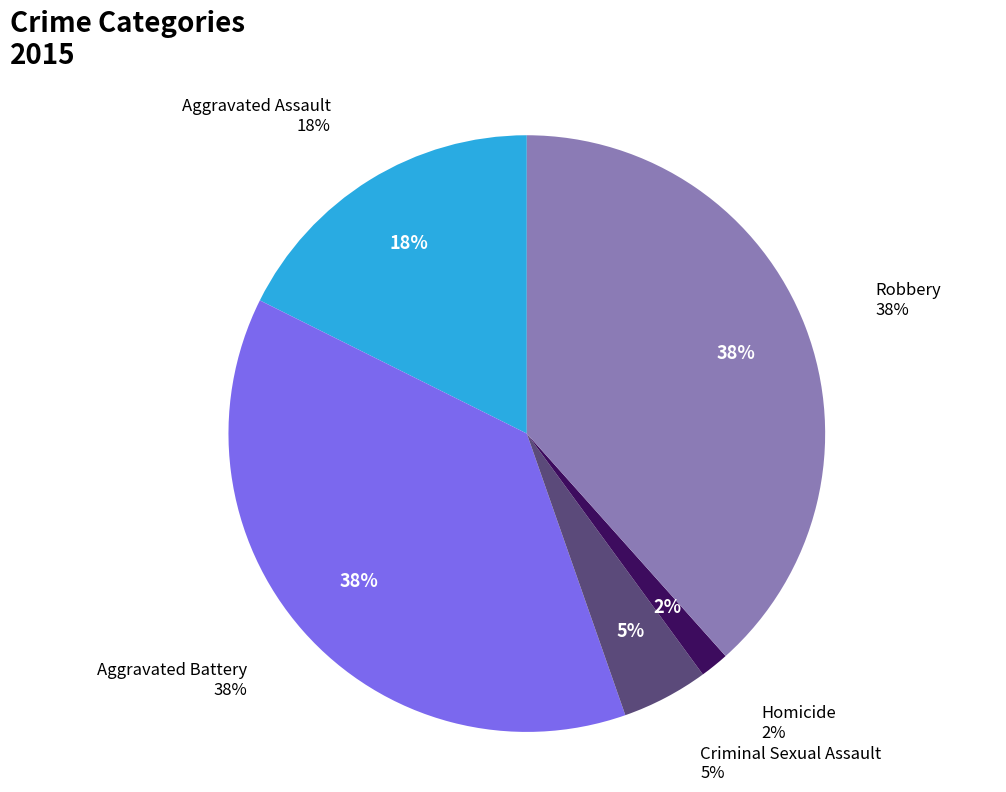

True or false: Aggravated Assault accounts for 18% of the total.

True